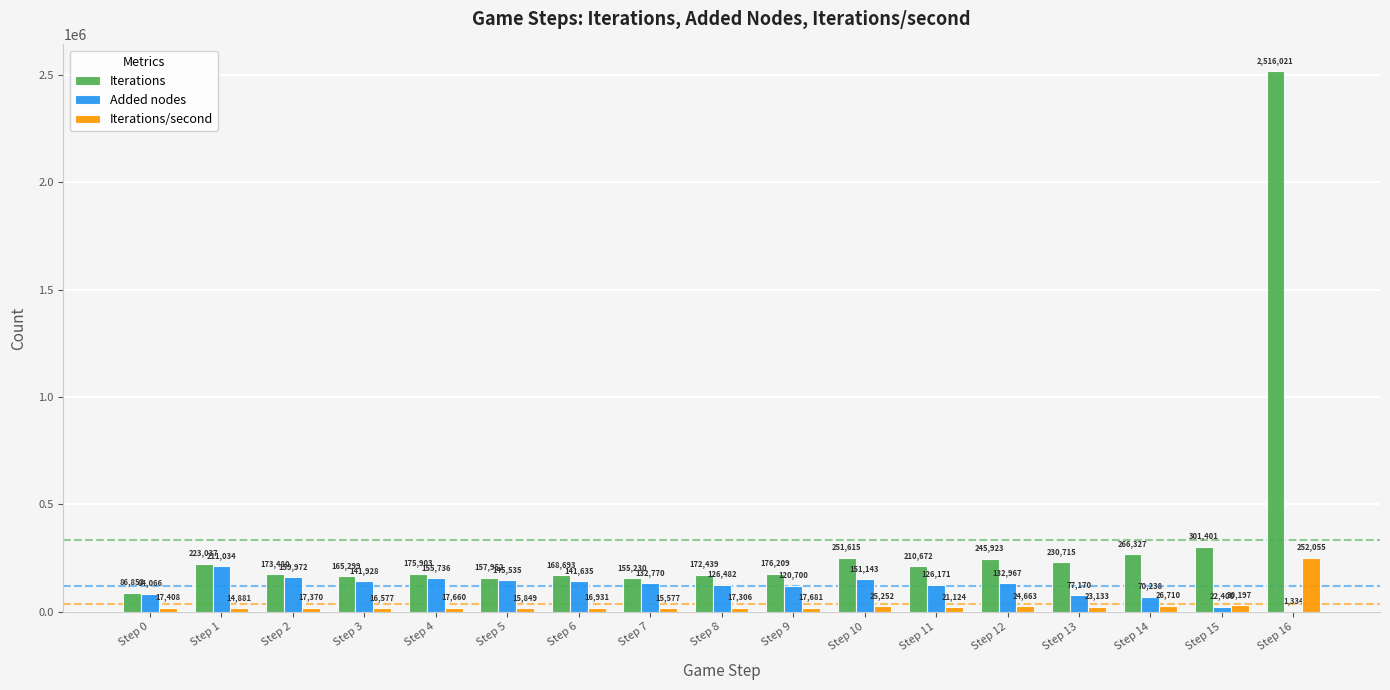

Reading left to right, transcribe all the data shown in this chart.

Iterations: Step 0=86853	Step 1=223037	Step 2=173480	Step 3=165299	Step 4=175903	Step 5=157952	Step 6=168693	Step 7=155230	Step 8=172439	Step 9=176209	Step 10=251615	Step 11=210672	Step 12=245923	Step 13=230715	Step 14=266327	Step 15=301401	Step 16=2516021
Added nodes: Step 0=84066	Step 1=211034	Step 2=159972	Step 3=141928	Step 4=155736	Step 5=145535	Step 6=141635	Step 7=132770	Step 8=126482	Step 9=120700	Step 10=151143	Step 11=126171	Step 12=132967	Step 13=77170	Step 14=70238	Step 15=22400	Step 16=1334
Iterations/second: Step 0=17408	Step 1=14881	Step 2=17370	Step 3=16577	Step 4=17660	Step 5=15849	Step 6=16931	Step 7=15577	Step 8=17306	Step 9=17681	Step 10=25252	Step 11=21124	Step 12=24663	Step 13=23133	Step 14=26710	Step 15=30197	Step 16=252055